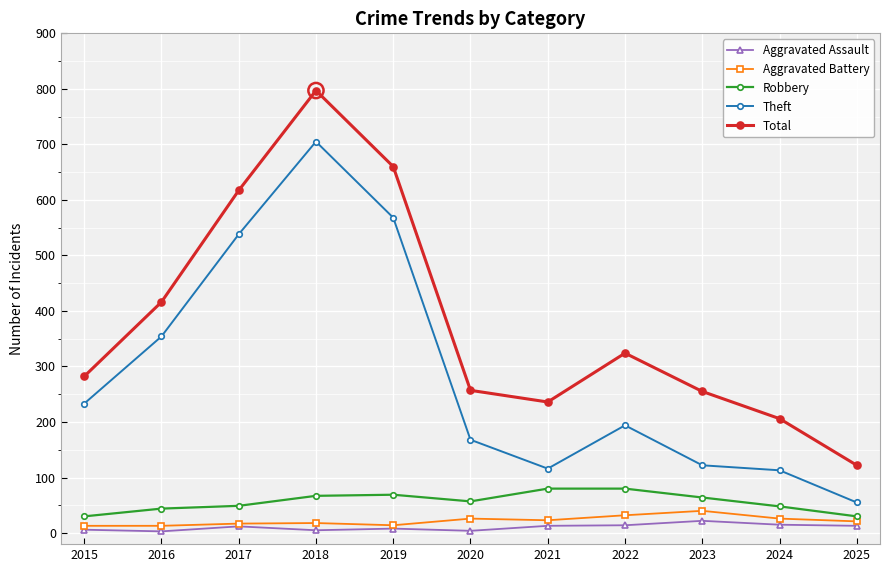

Is the value of Aggravated Battery at 2025 greater than the value of Robbery at 2020?

No